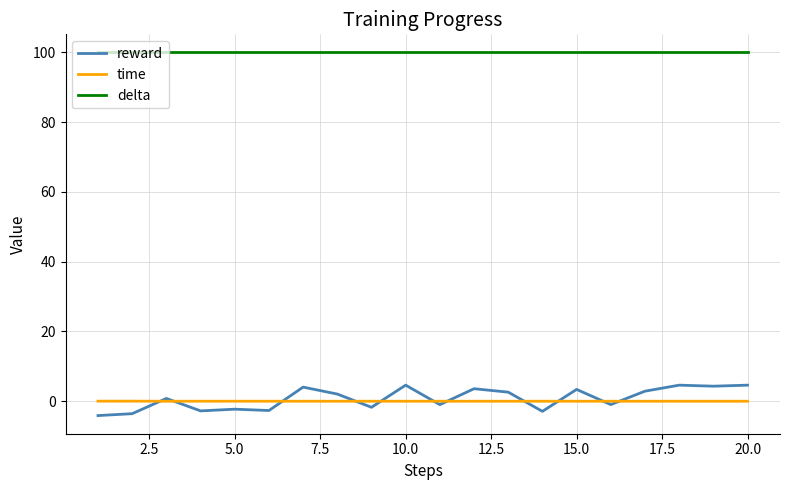

Which series has the widest spread of values?

reward